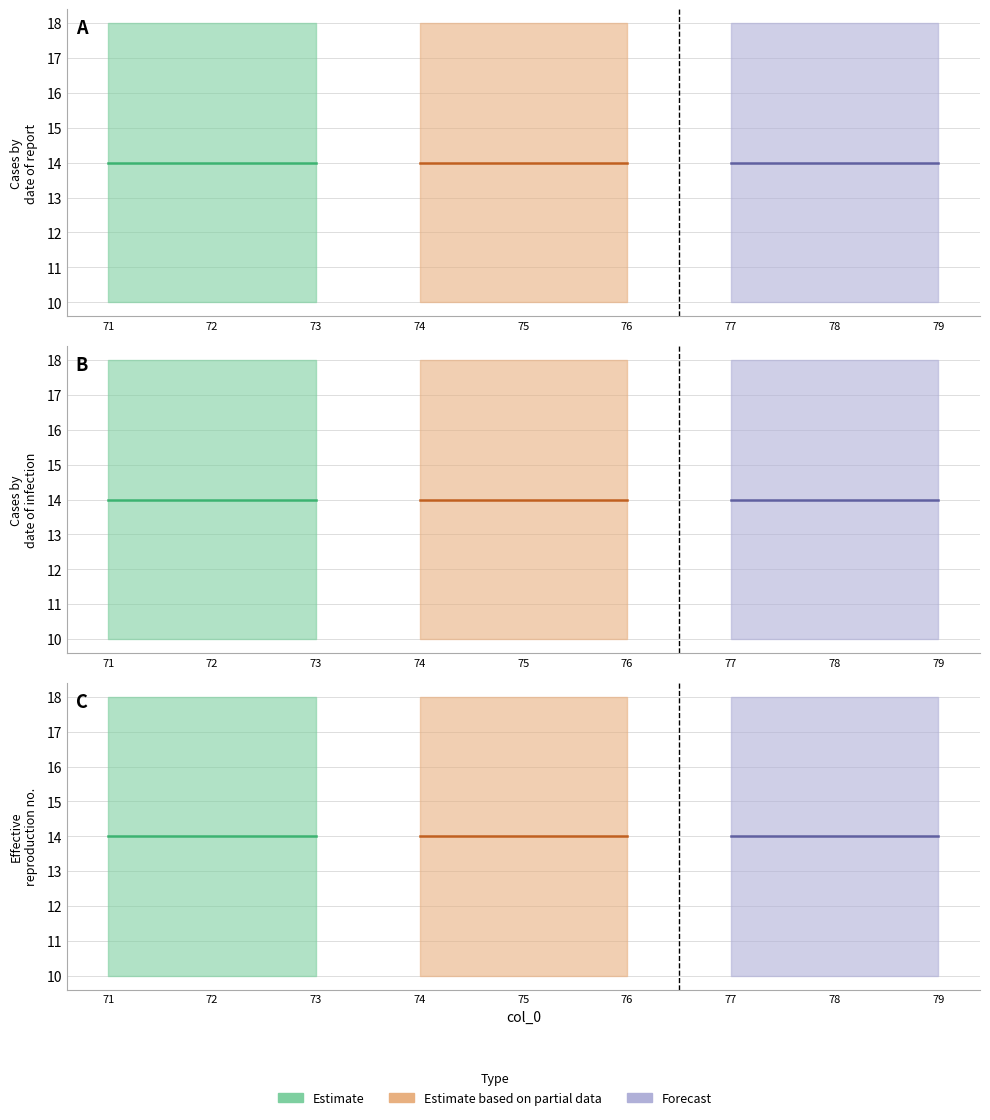

Rank the categories by Forecast value from lowest to highest.

71, 72, 73, 74, 75, 76, 77, 78, 79